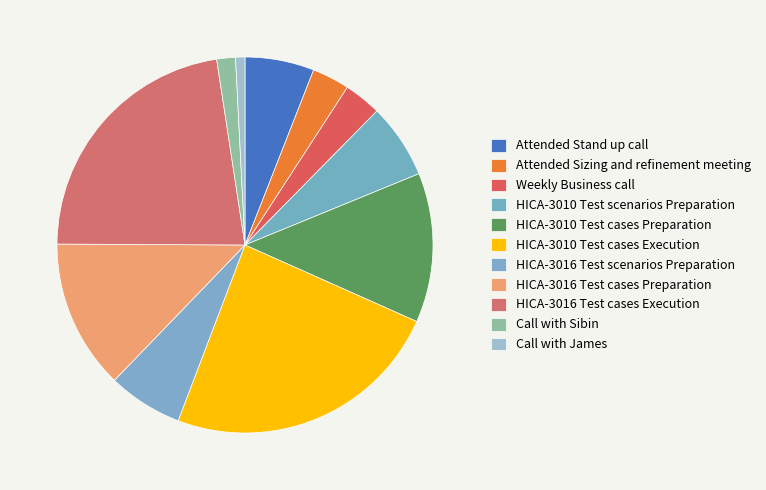

Is there any slice that represents more than half of the pie?

No